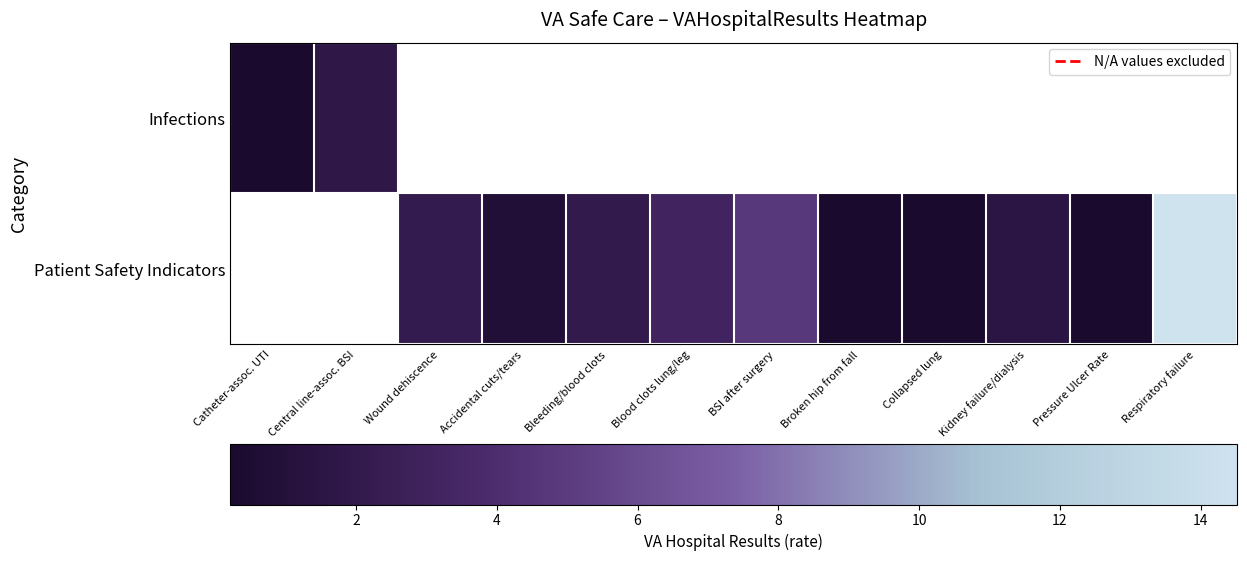

What is the greatest value displayed?

14.5